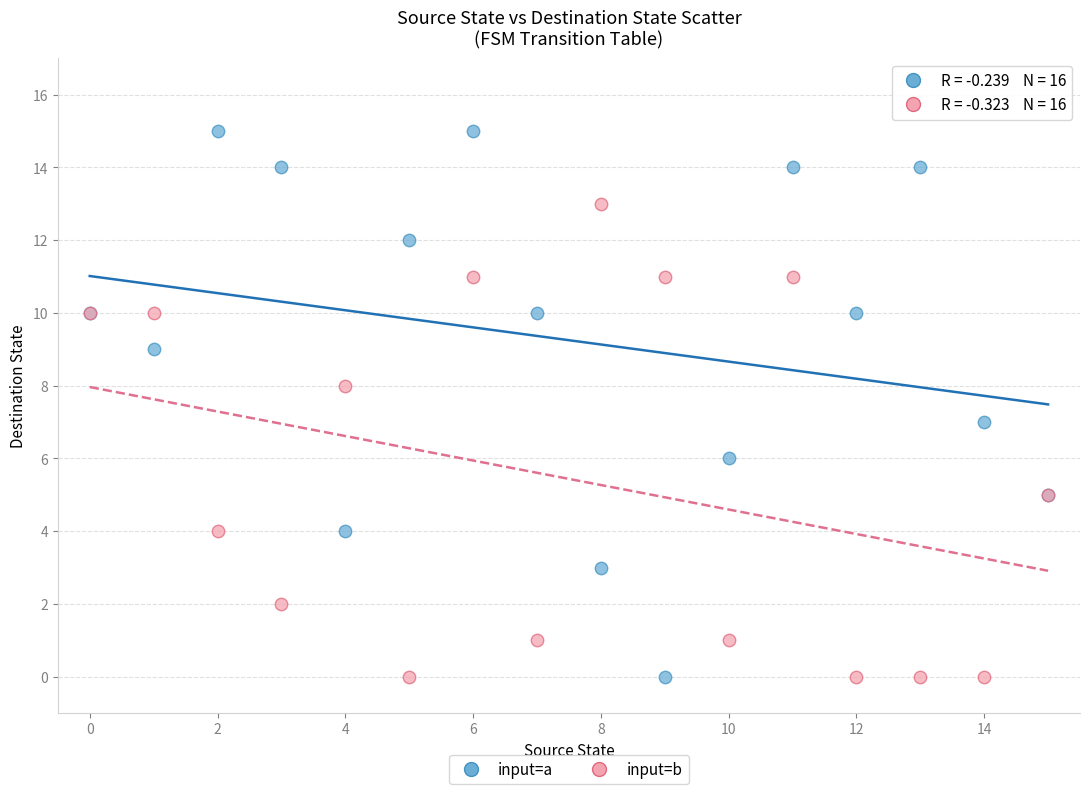

Which series reaches the maximum Y coordinate?

input=a